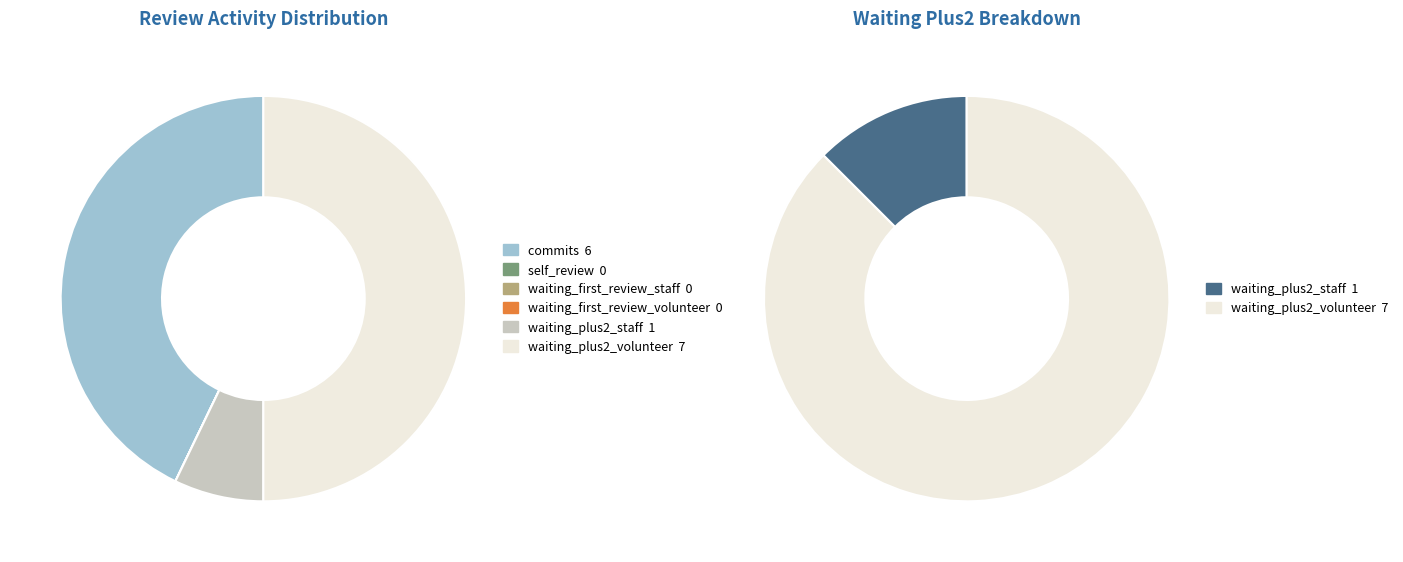

The waiting_plus2_volunteer slice represents 37% of the pie. True or false?

False